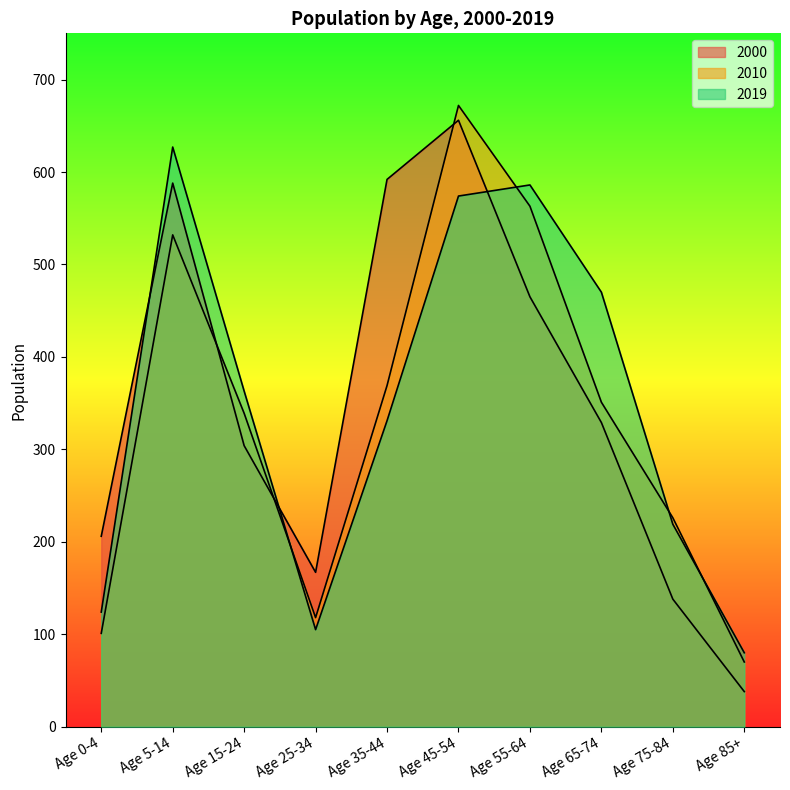

What is the label of the 10th point from the right?

Age 0-4